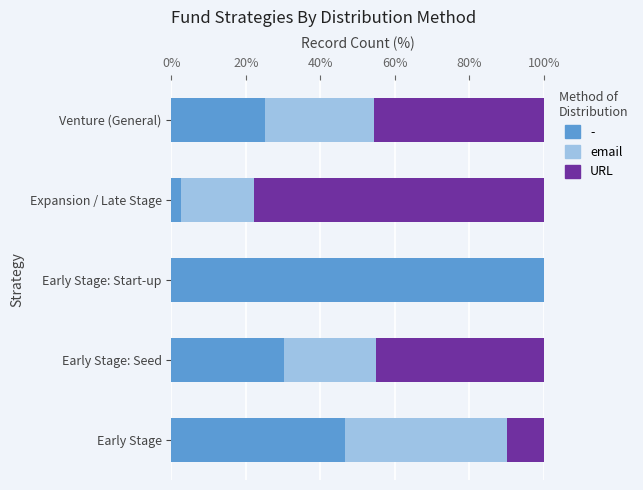

At which label does - reach its peak?

Early Stage: Start-up